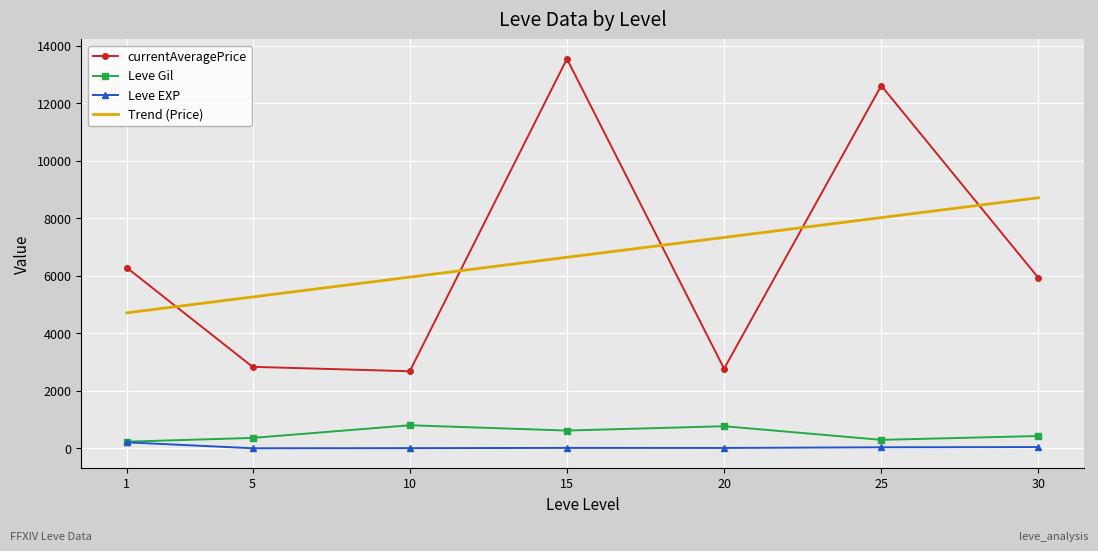

True or false: Trend (Price) and Leve Gil intersect in this chart.

False